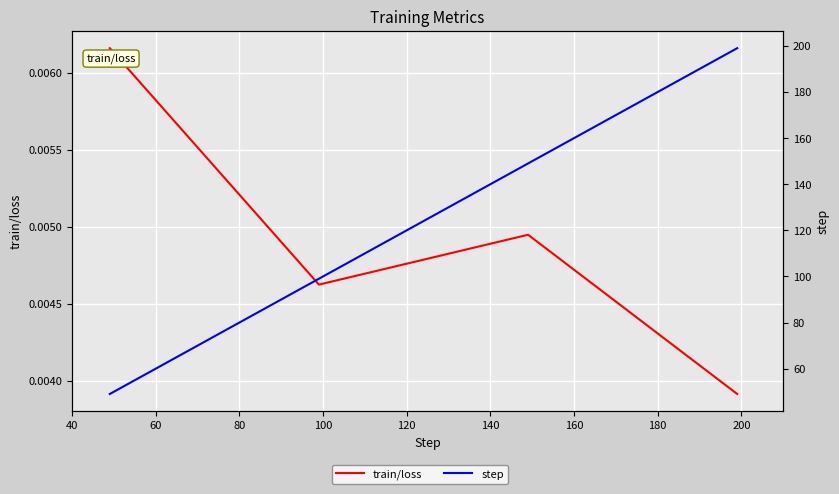

Count the number of data series in this chart.

2